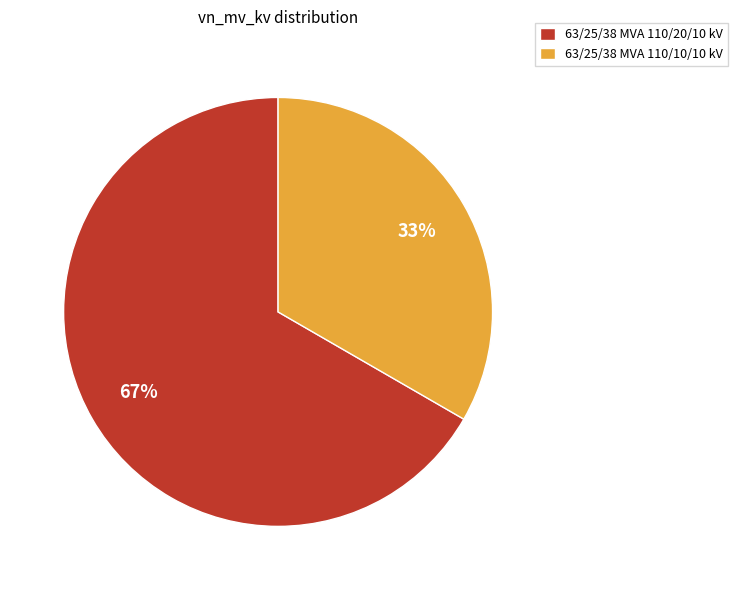

Which category has the biggest portion of the pie?

63/25/38 MVA 110/20/10 kV